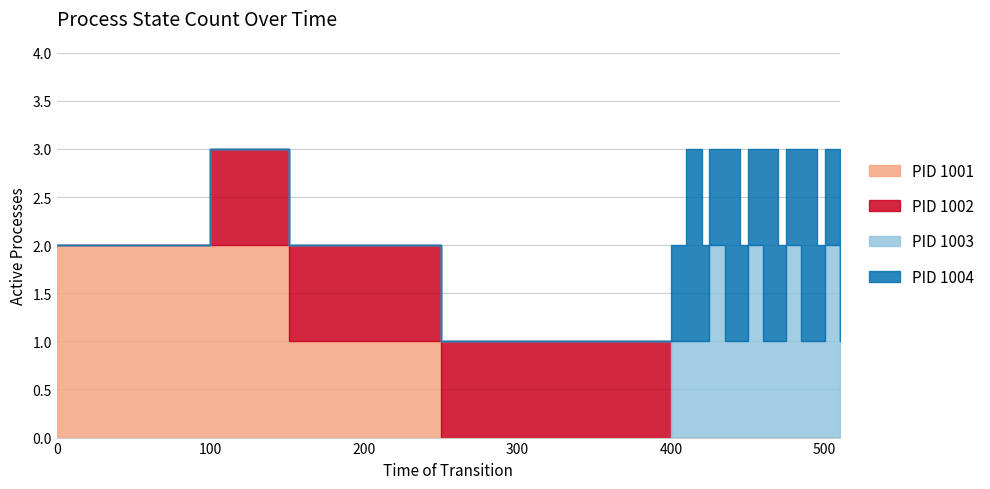

Which series has the largest total across all categories?

PID 1004